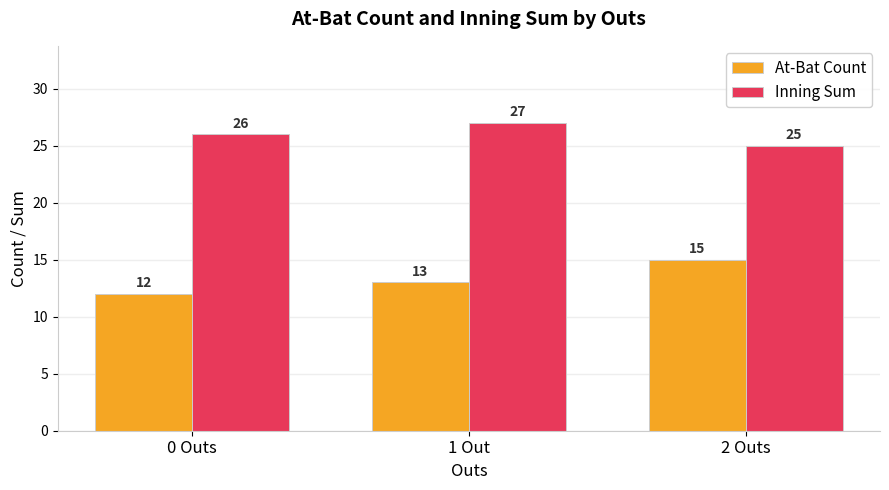

How many bars are there in total?

6